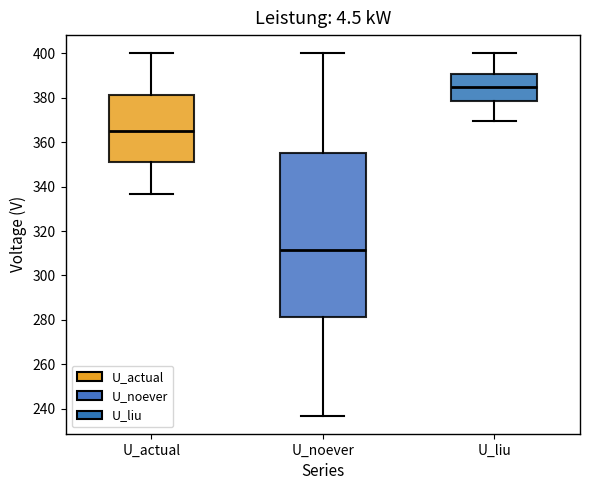

Which box is the tallest, from its lower edge to its upper edge?

U_noever